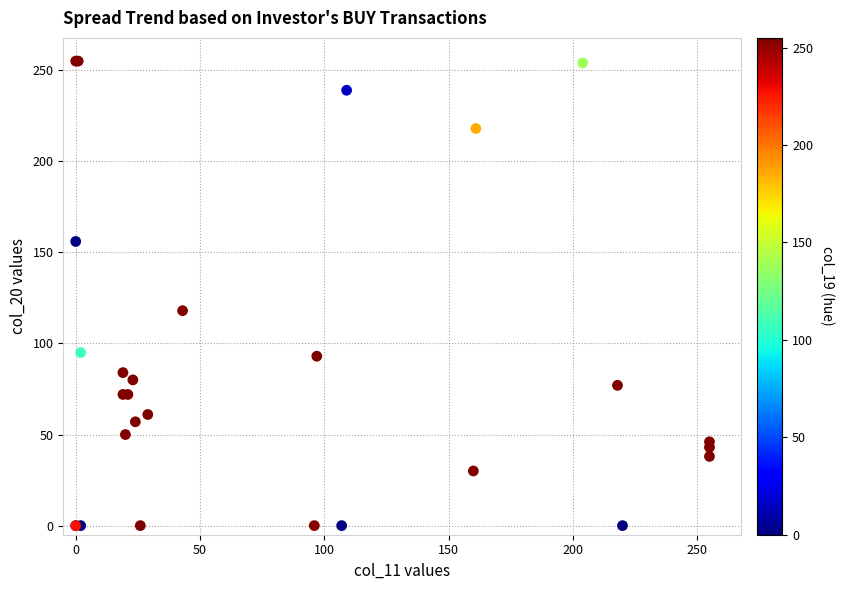

What Y value in the scatter plot is closest to 127?

118